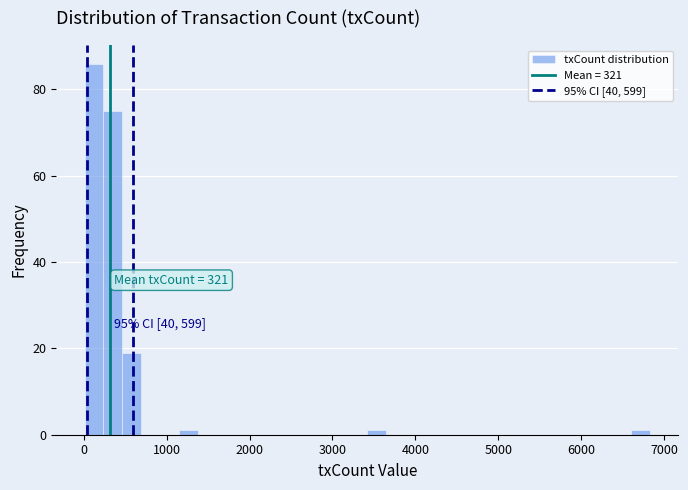

Around what value on the x-axis is the tallest bar? Give the approximate position of its centre, as read against the axis.

100